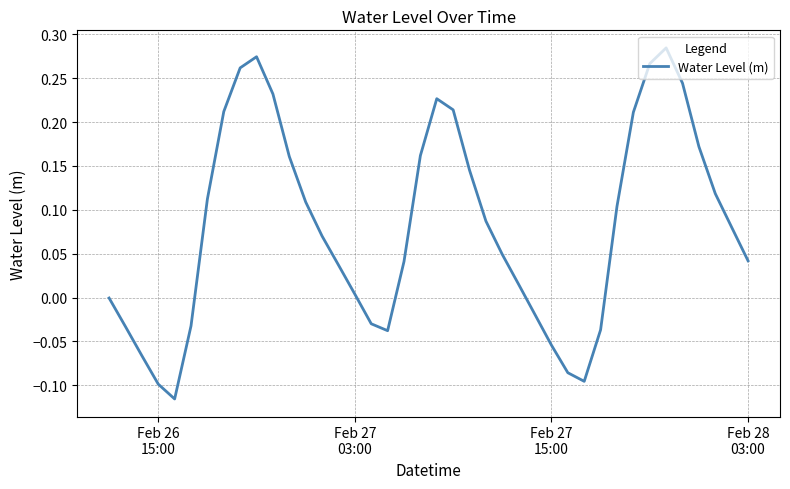

What is the difference between the maximum and minimum values?

0.4